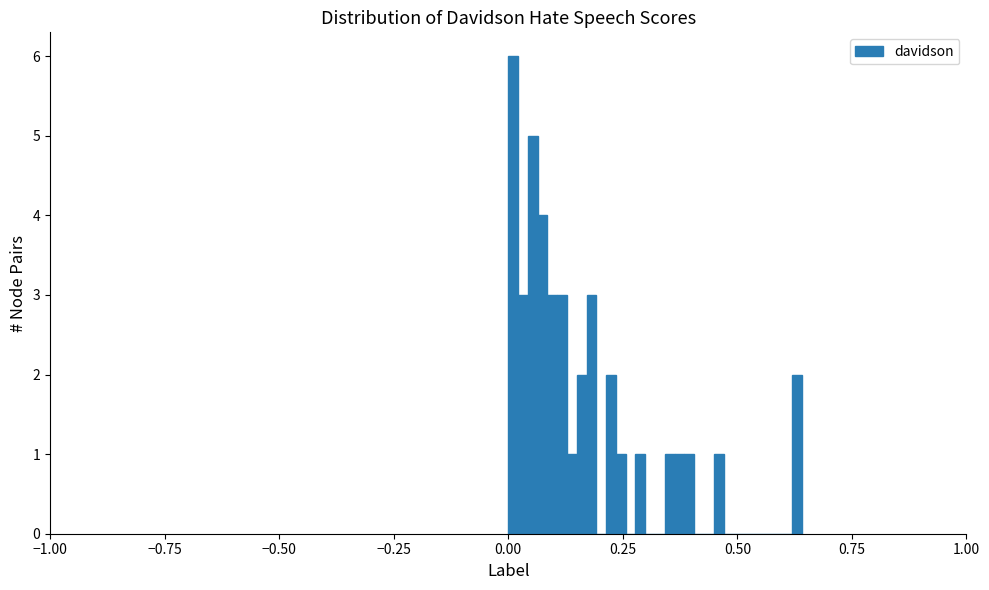

Read against the x-axis, roughly where is the centre of the tallest bar?

0.00